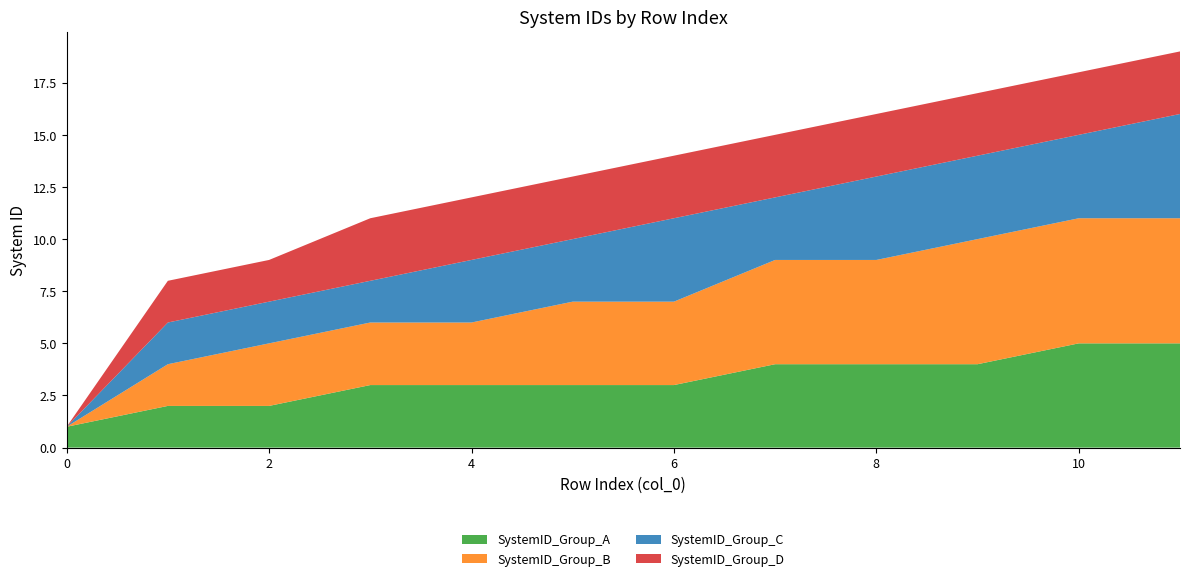

Reading right to left, what are all the values shown in this chart?

11=19	10=18	9=17	8=16	7=15	6=14	5=13	4=12	3=11	2=9	1=8	0=1